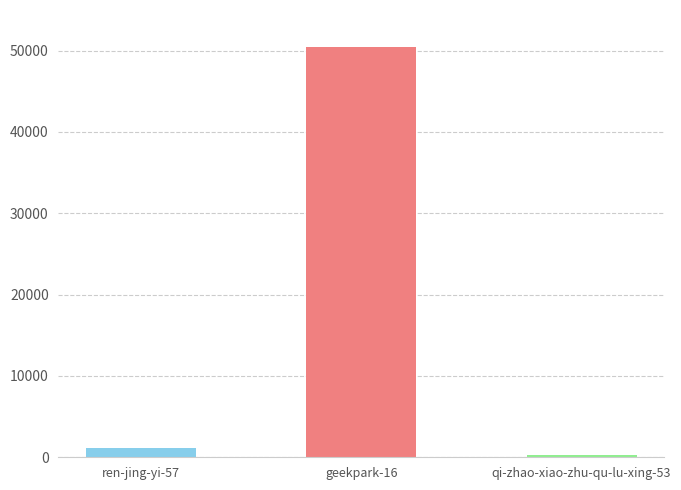

At which label is the value closest to 25367?

ren-jing-yi-57